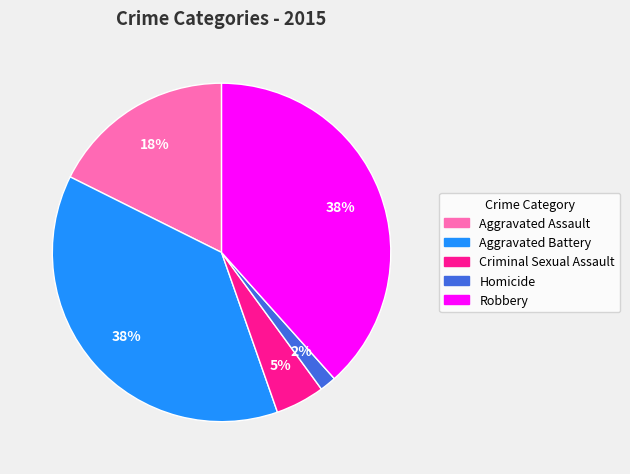

Which category has the smallest portion of the pie?

Homicide